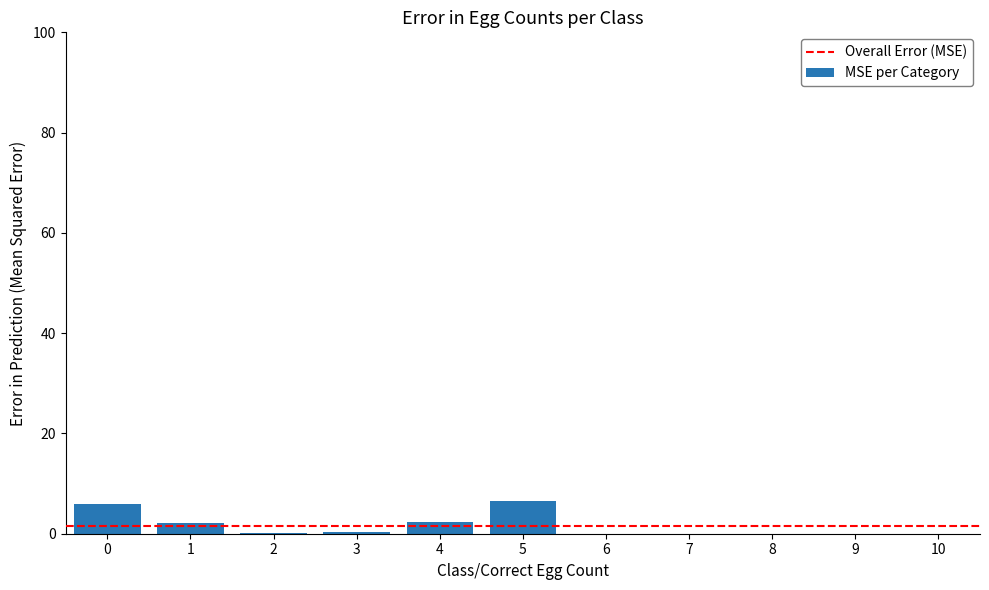

What is the greatest value displayed?

6.5